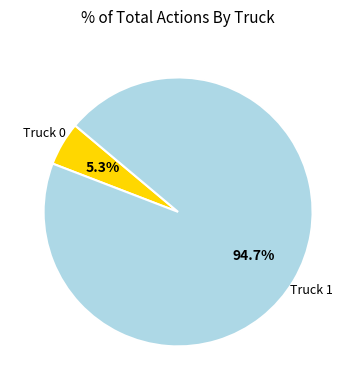

How many segments does this pie chart have?

2